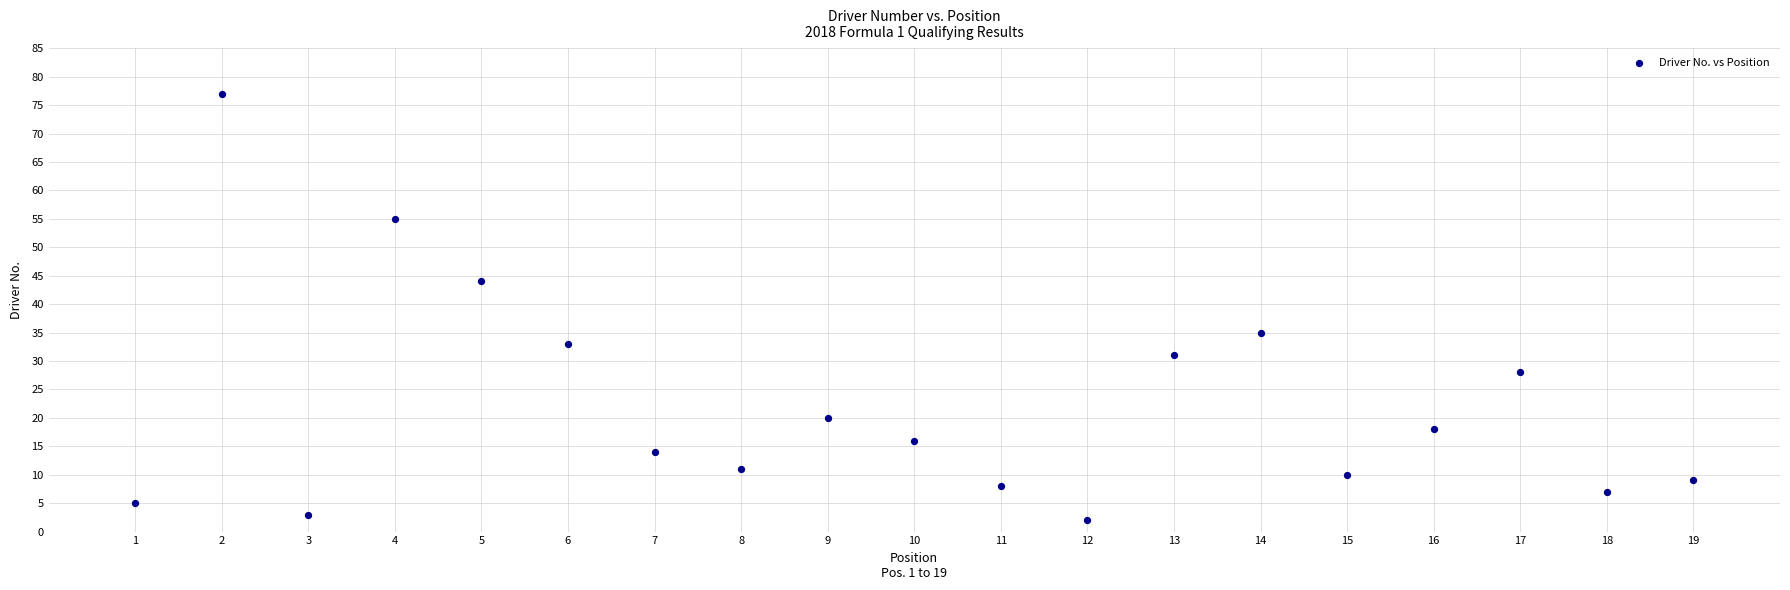

What Y value in the scatter plot is closest to 39?

35